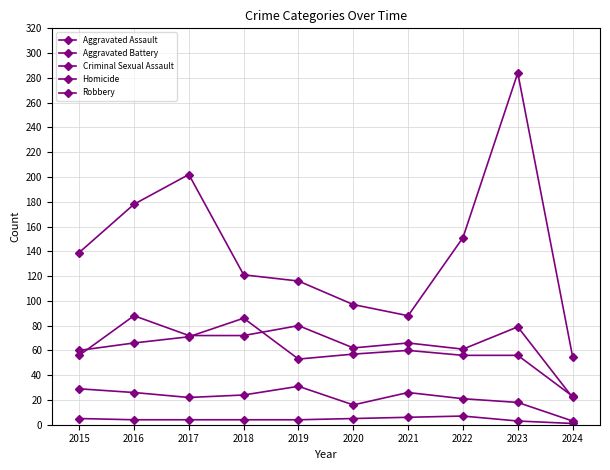

How many interior local peaks does the Robbery series have?

2